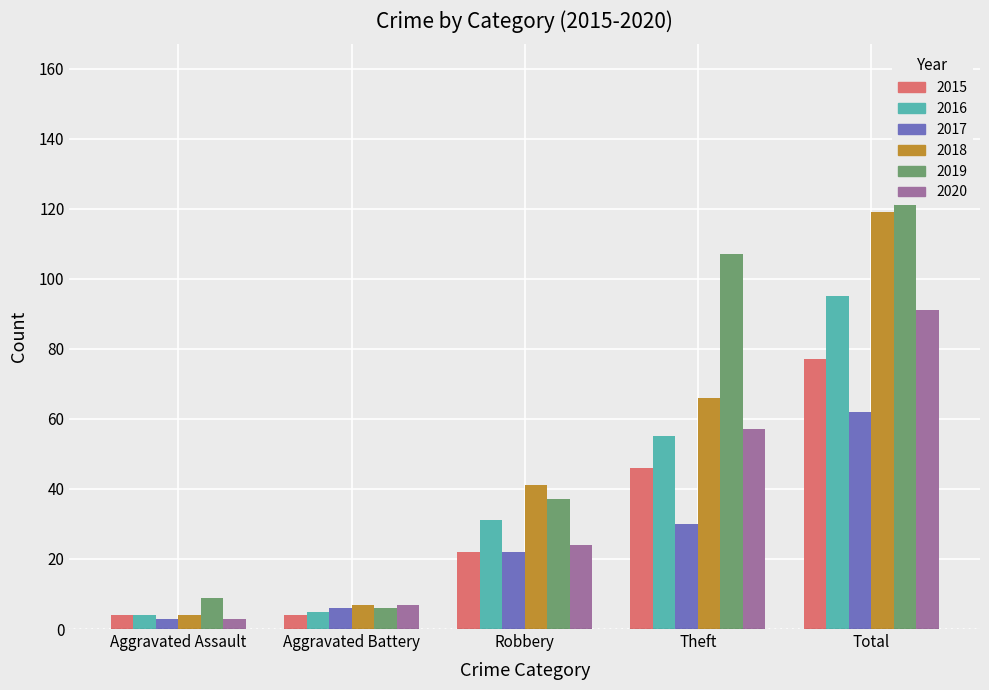

Is it true that 2017 equals 30 at Theft?

True